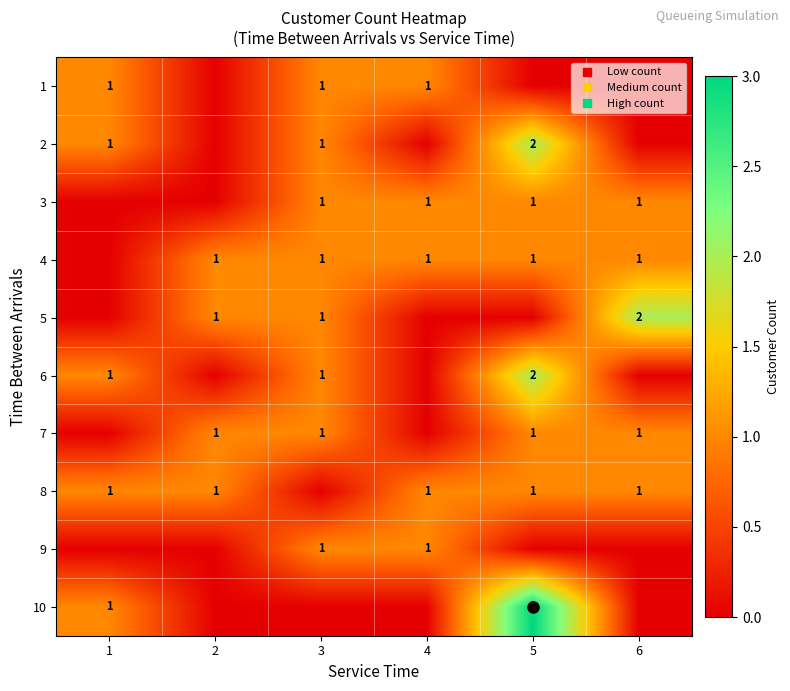

True or false: 4 has a value of 1 at 6.

False